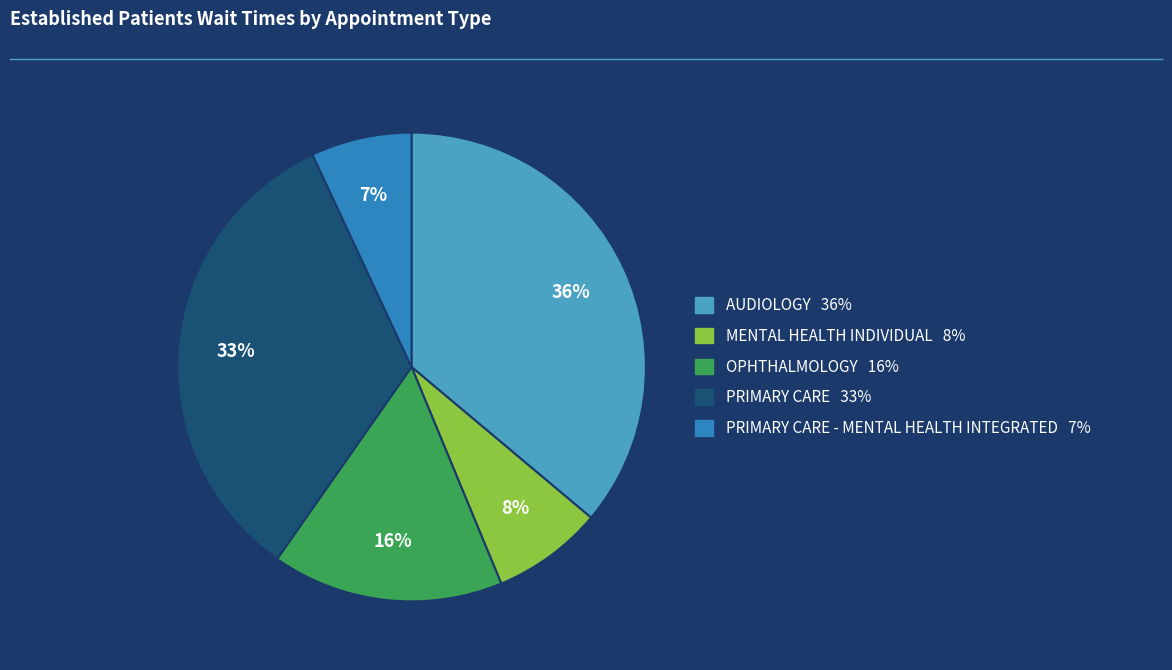

Is there any slice that represents more than half of the pie?

No